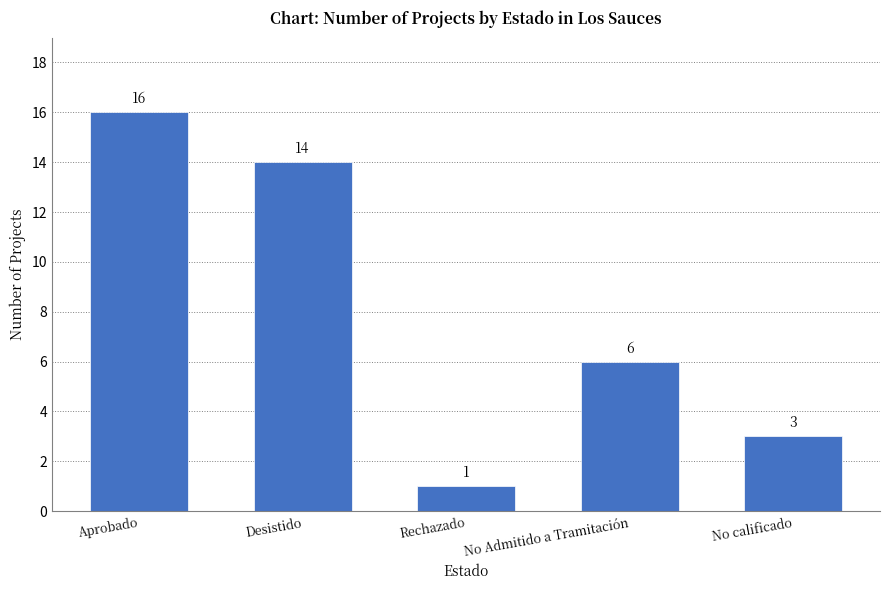

What position from the right is Desistido?

4